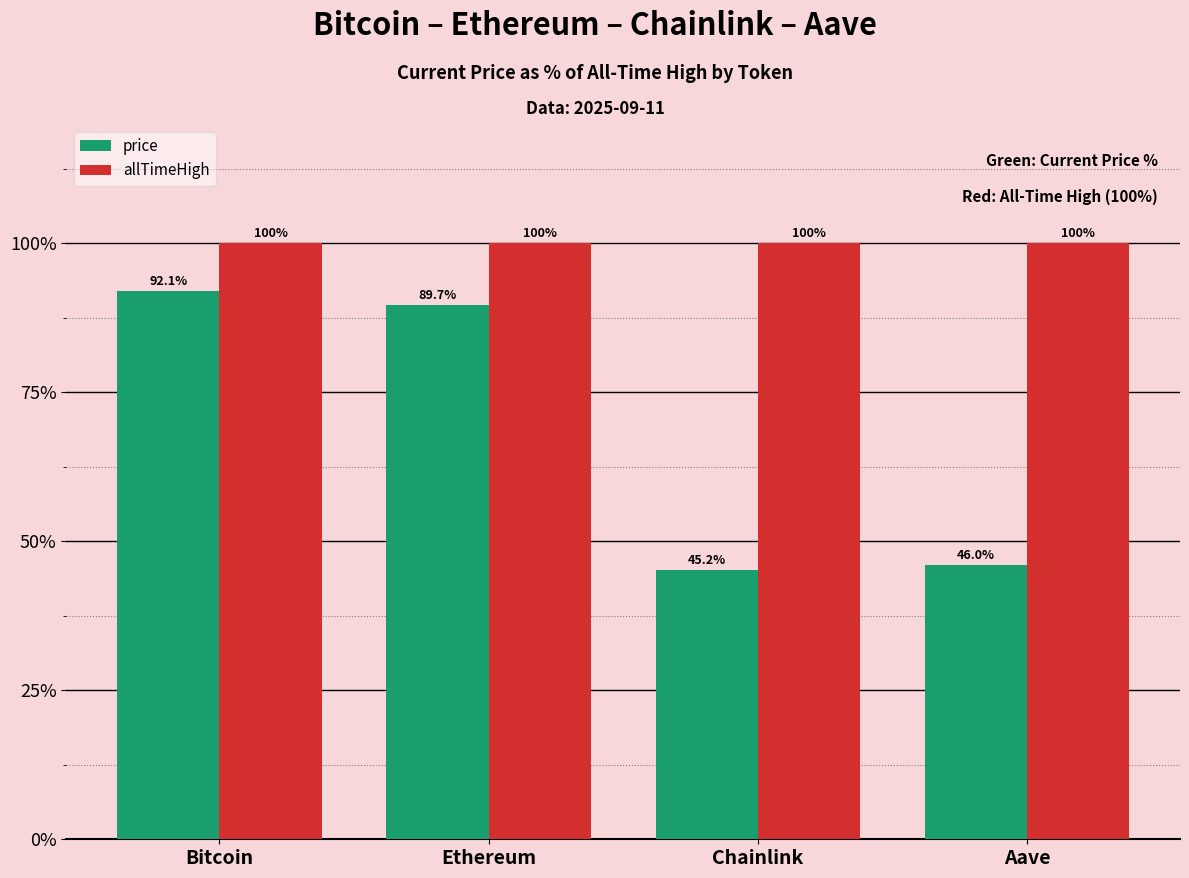

Reading left to right, transcribe all the data shown in this chart.

price: 92.1	89.7	45.2	46.0
allTimeHigh: 100.0	100.0	100.0	100.0